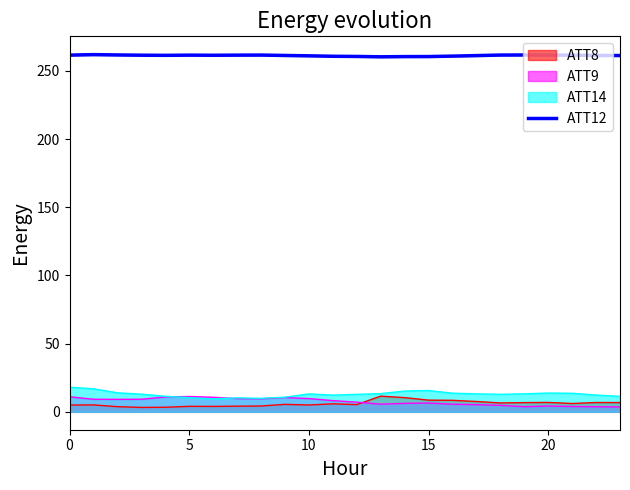

True or false: the data shows 260.3 at 13.

True